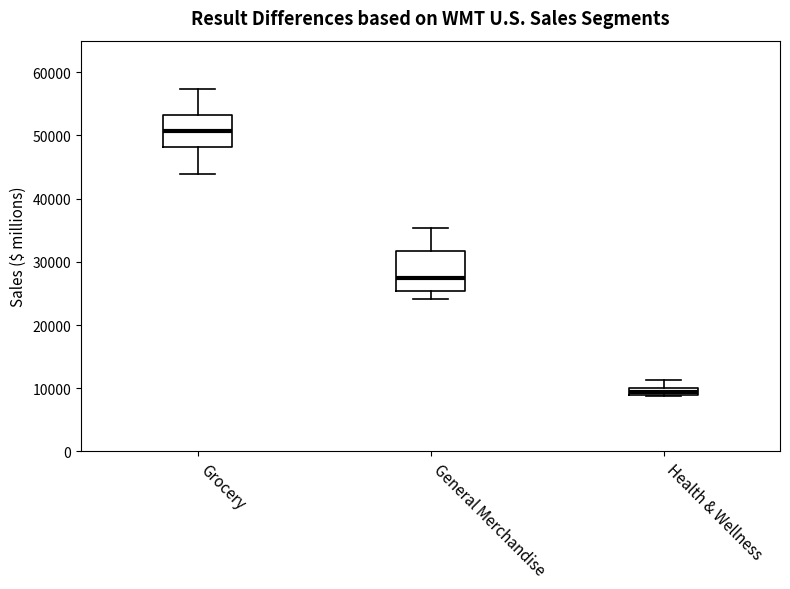

Comparing the boxes themselves (not the whiskers), which one is the tallest?

General Merchandise